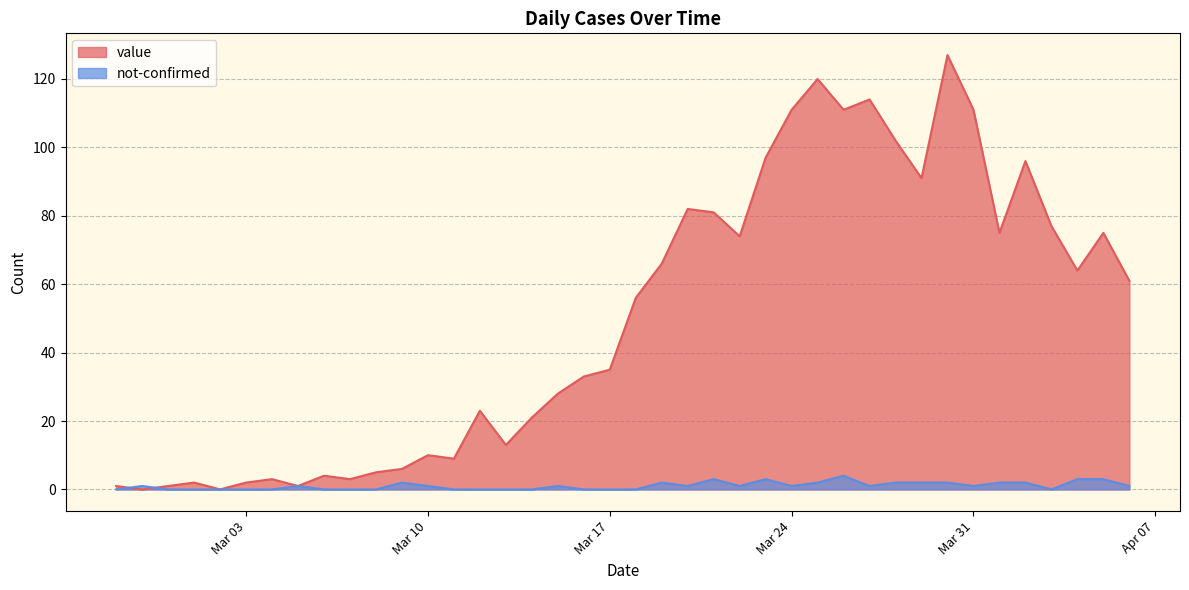

Reading left to right, extract all data points from this chart.

value: 1	0	1	2	0	2	3	1	4	3	5	6	10	9	23	13	21	28	33	35	56	66	82	81	74	97	111	120	111	114	102	91	127	111	75	96	77	64	75	61
not-confirmed: 0	1	0	0	0	0	0	1	0	0	0	2	1	0	0	0	0	1	0	0	0	2	1	3	1	3	1	2	4	1	2	2	2	1	2	2	0	3	3	1